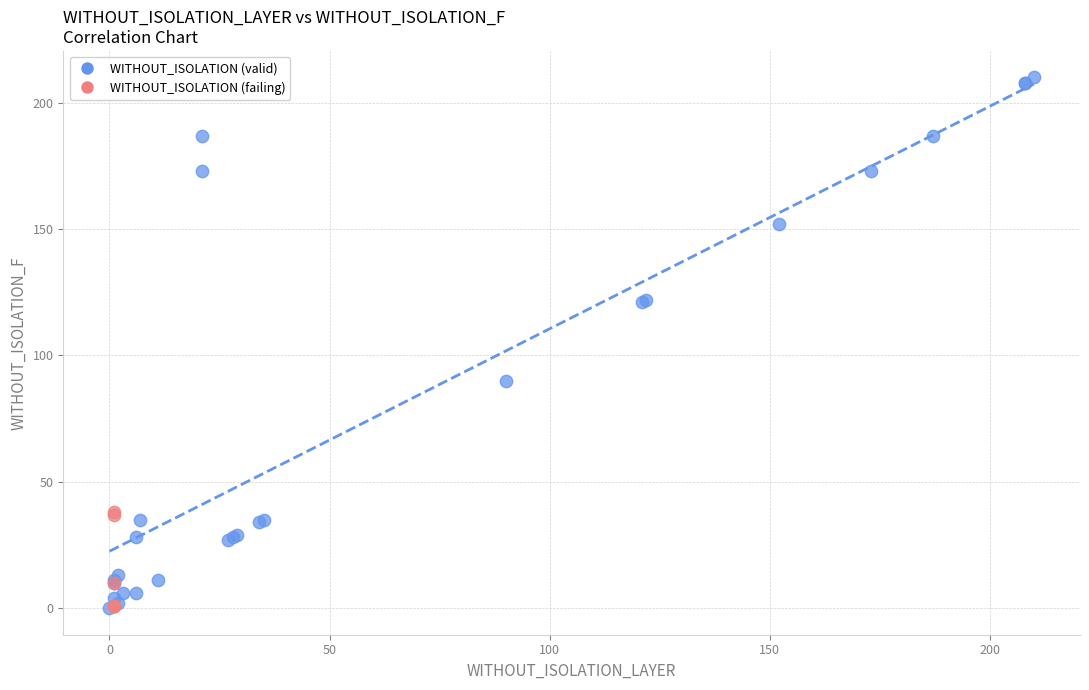

Which series contains the highest Y value?

WITHOUT_ISOLATION (valid)